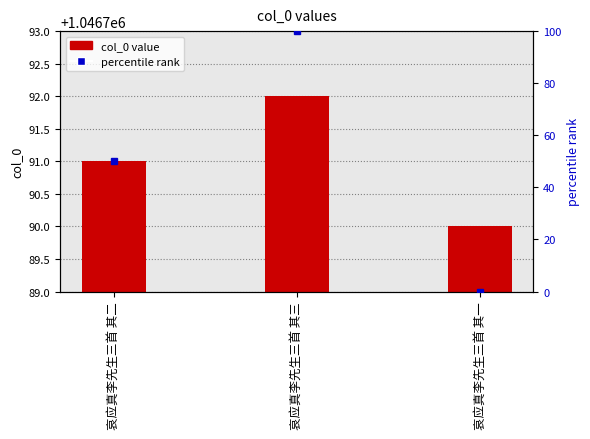

At how many categories does at least one series exceed 963653?

3